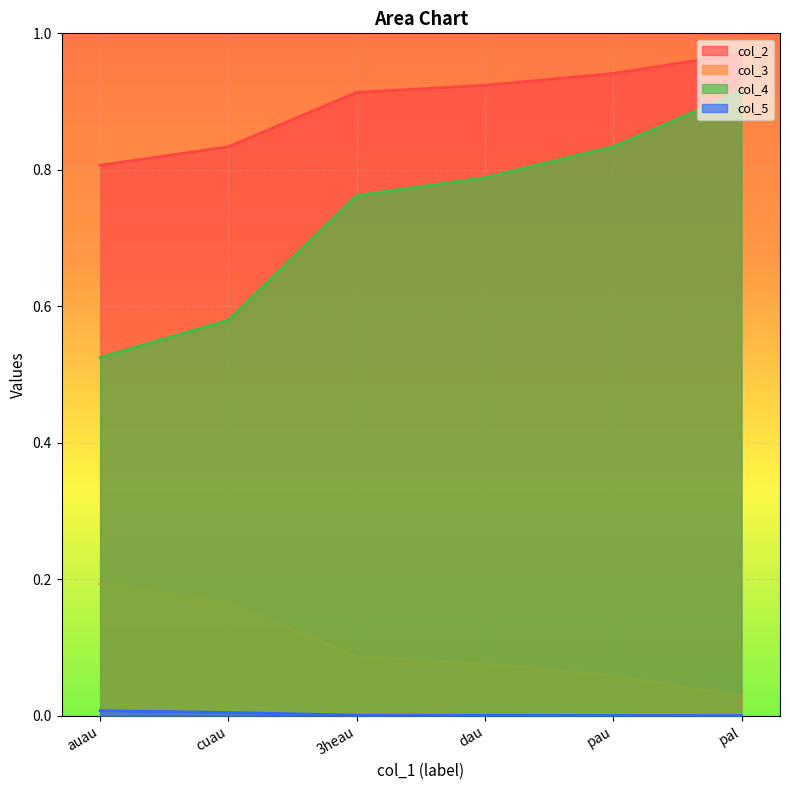

Which series has the largest total across all categories?

col_2